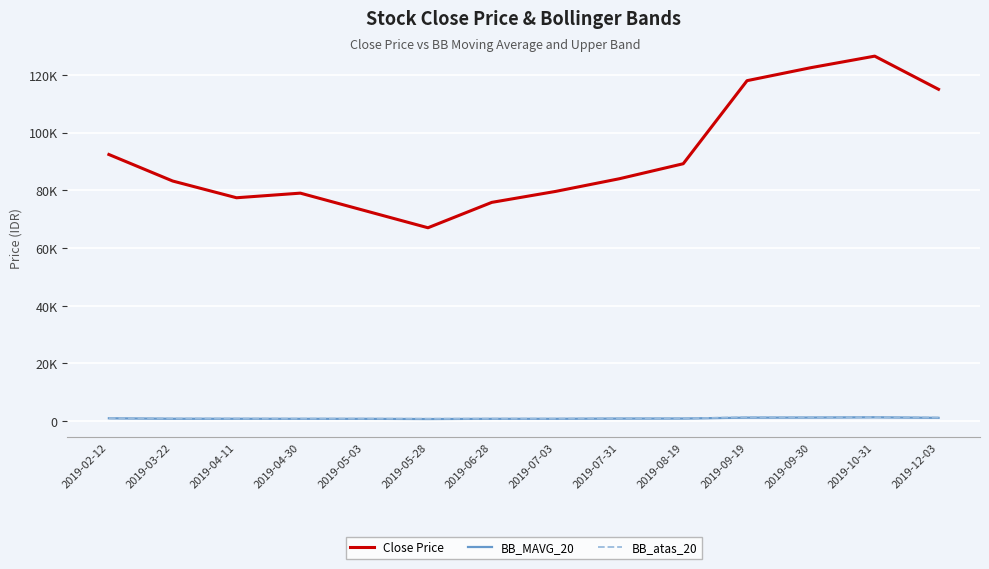

What is the label of the 3rd point from the left?

2019-04-11